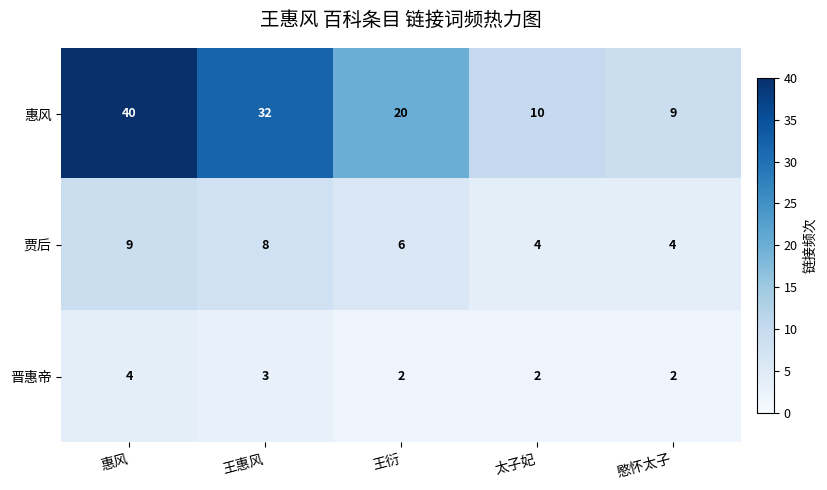

The value of 晋惠帝 at 太子妃 is 1. True or false?

False